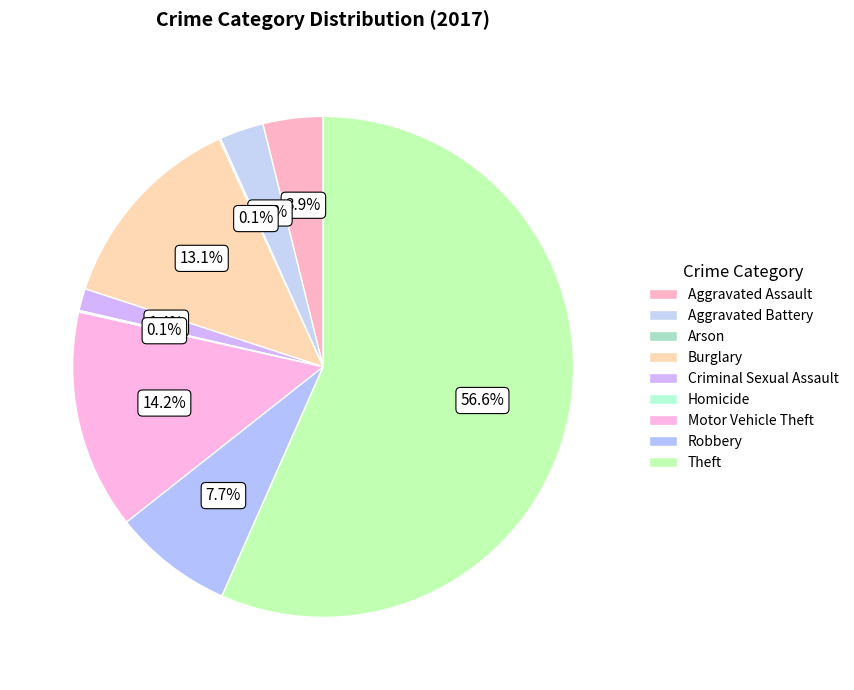

Does Theft represent more than half of the total?

Yes